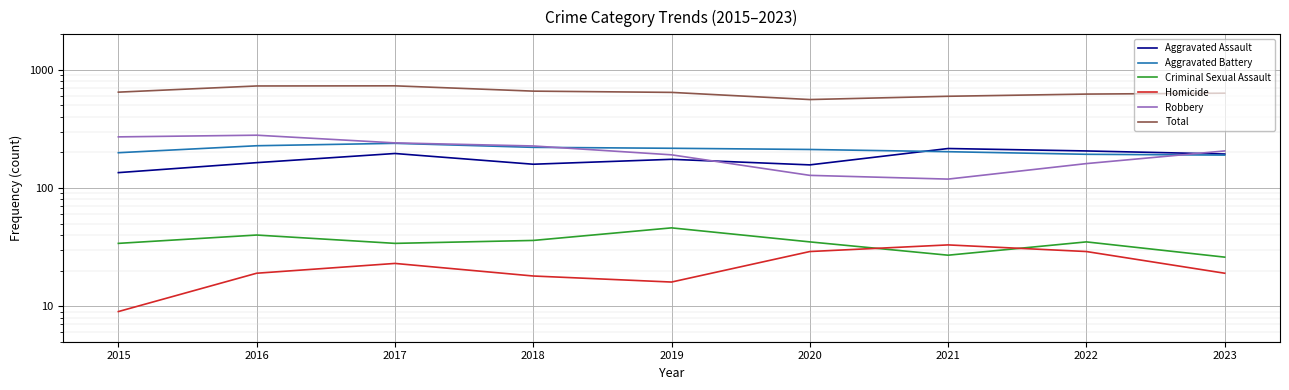

What is the sum of the Total values at 2020 and 2017?

1294